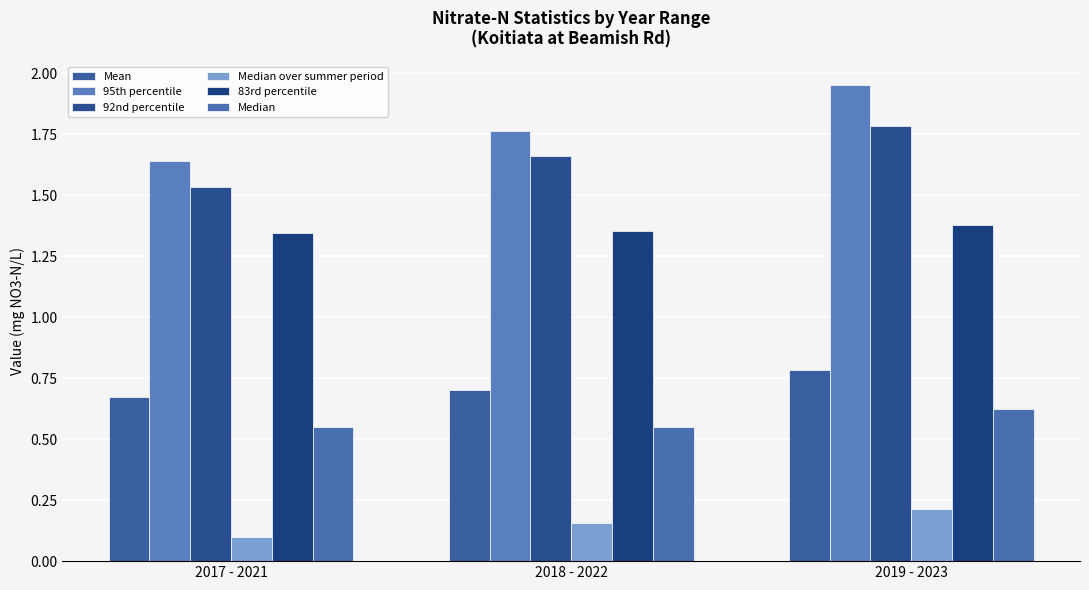

Is the value of 92nd percentile at 2019 - 2023 greater than the value of 95th percentile at 2018 - 2022?

Yes